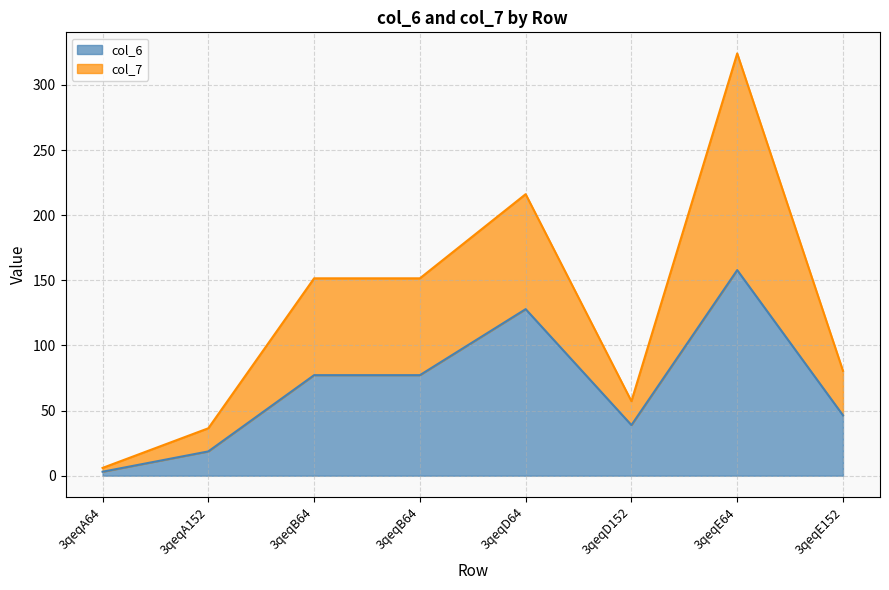

Which has a higher value, 3qeqD64 or 3qeqD152?

3qeqD64